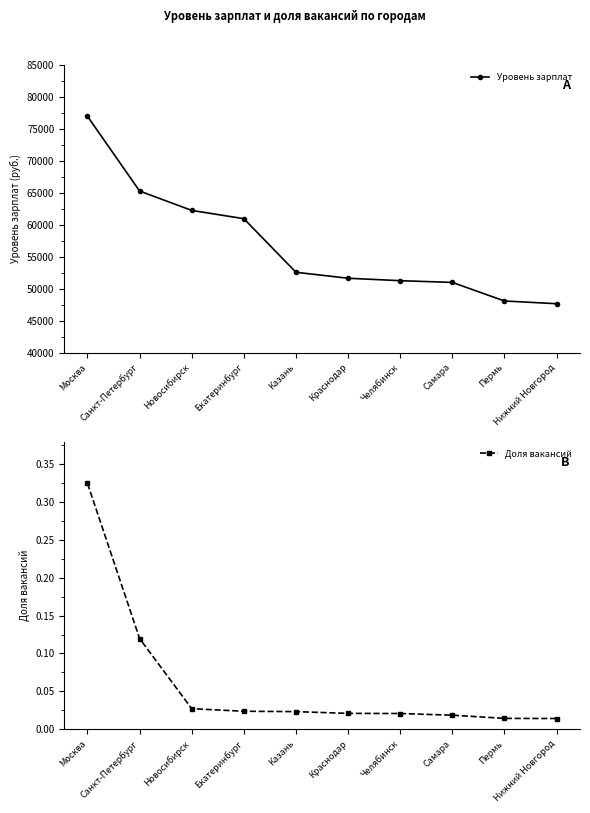

Which series has the largest total across all categories?

Уровень зарплат